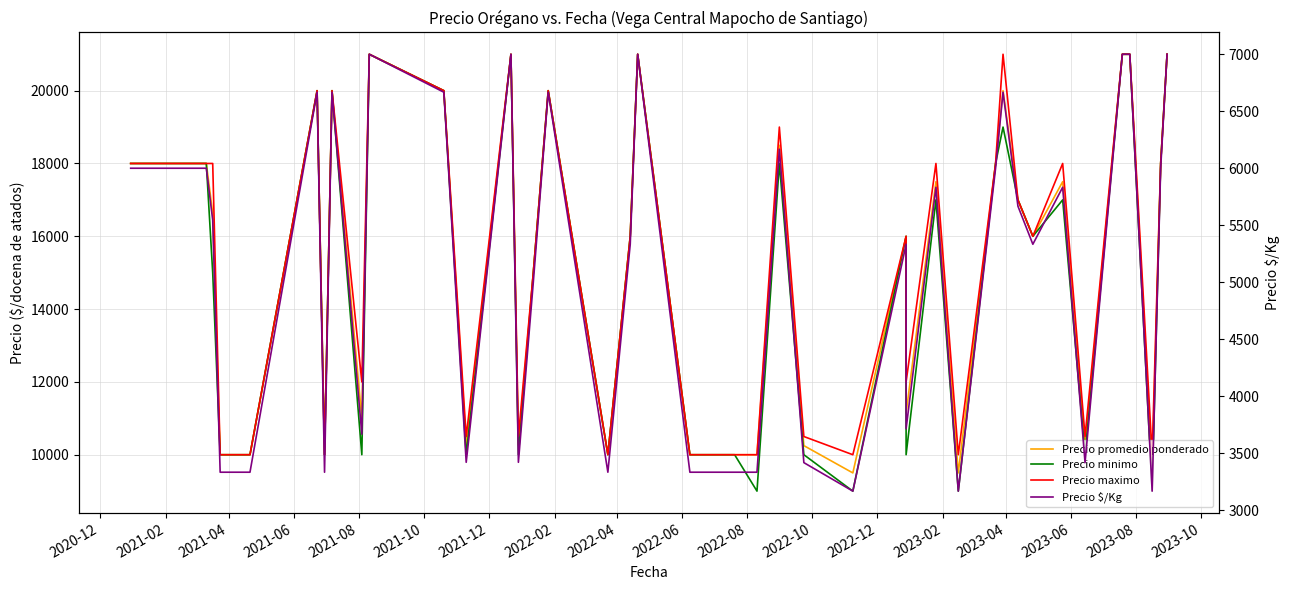

What are all the series names shown in the legend?

Precio promedio ponderado, Precio minimo, Precio maximo, Precio $/Kg